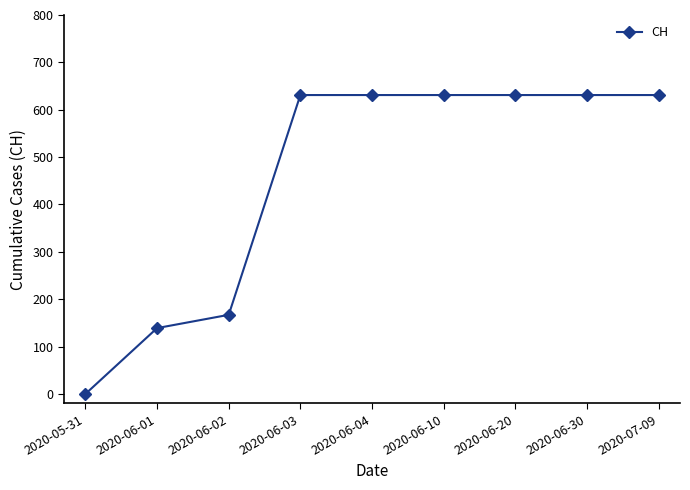

What is the change in value from 2020-06-01 to 2020-07-09?

+492